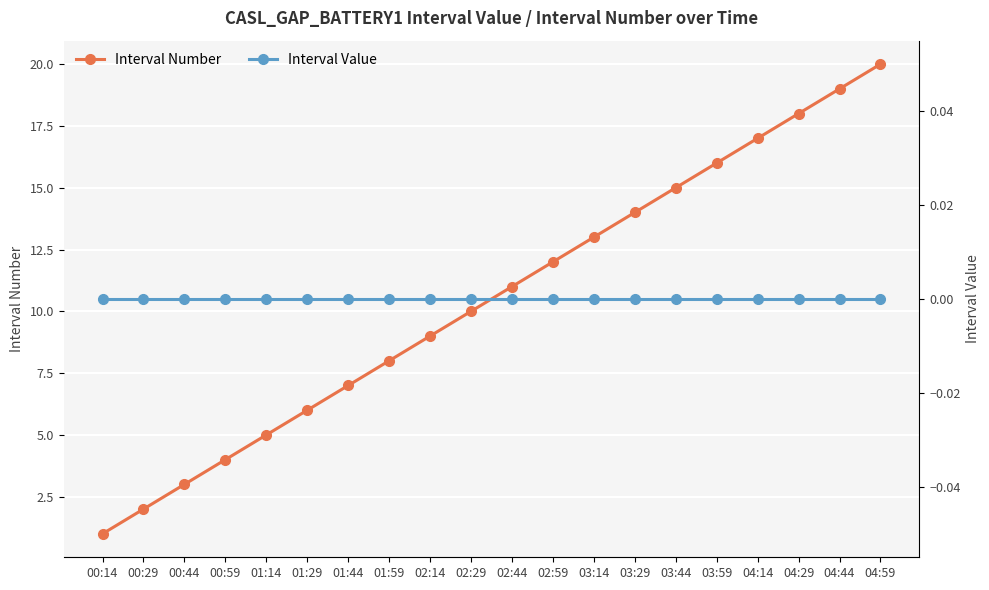

List the series in order of their overall mean, lowest first.

Interval Value, Interval Number